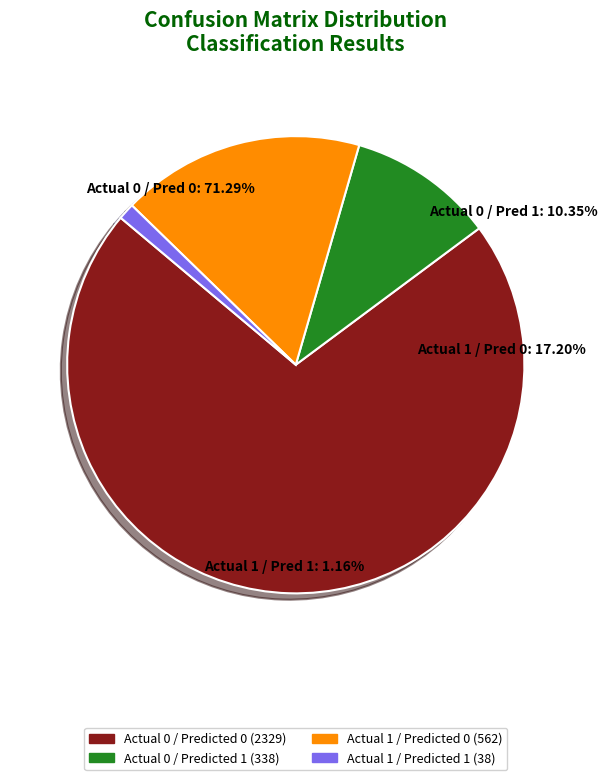

How many segments does this pie chart have?

4